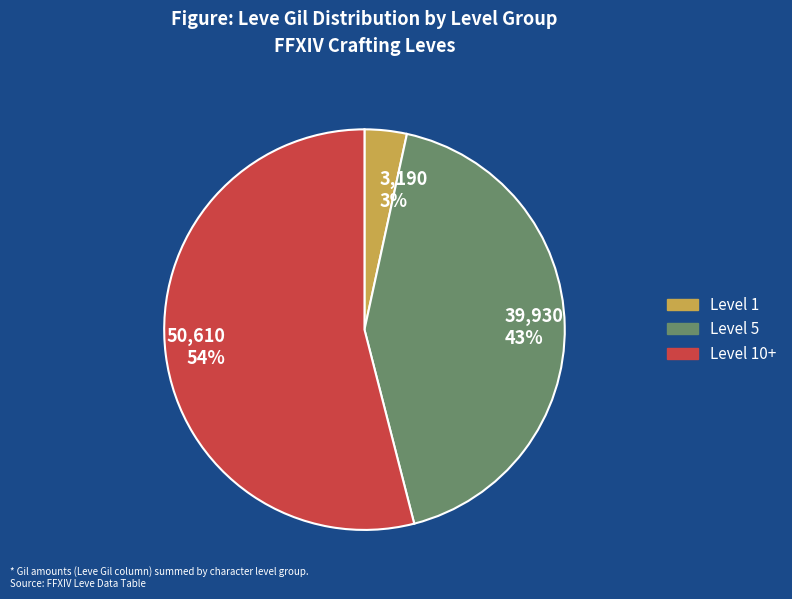

Rank the categories by value from lowest to highest.

Level 1, Level 5, Level 10+